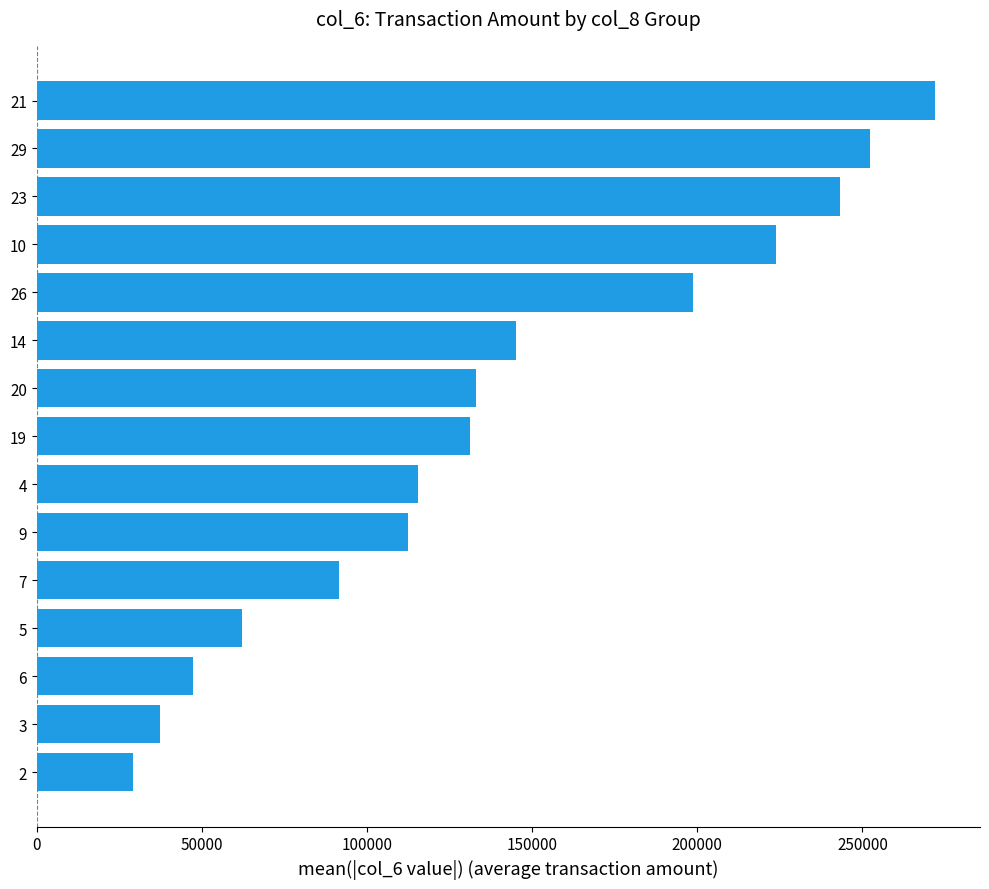

What is the difference between the second highest and second lowest values?

214920.0